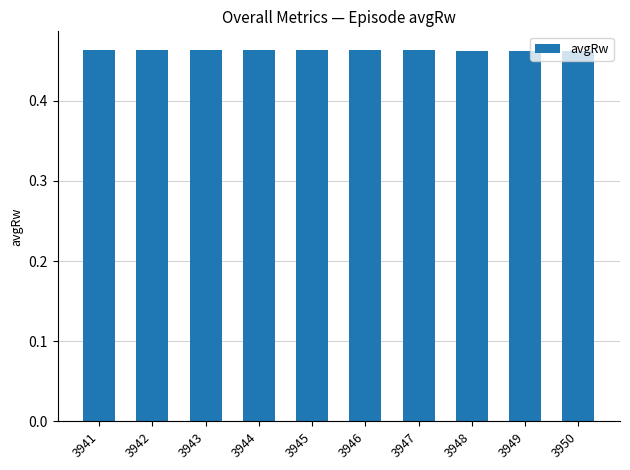

Count the values in the range 0 to 1.

10